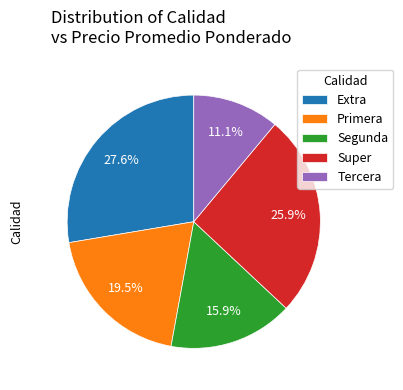

How many segments does this pie chart have?

5